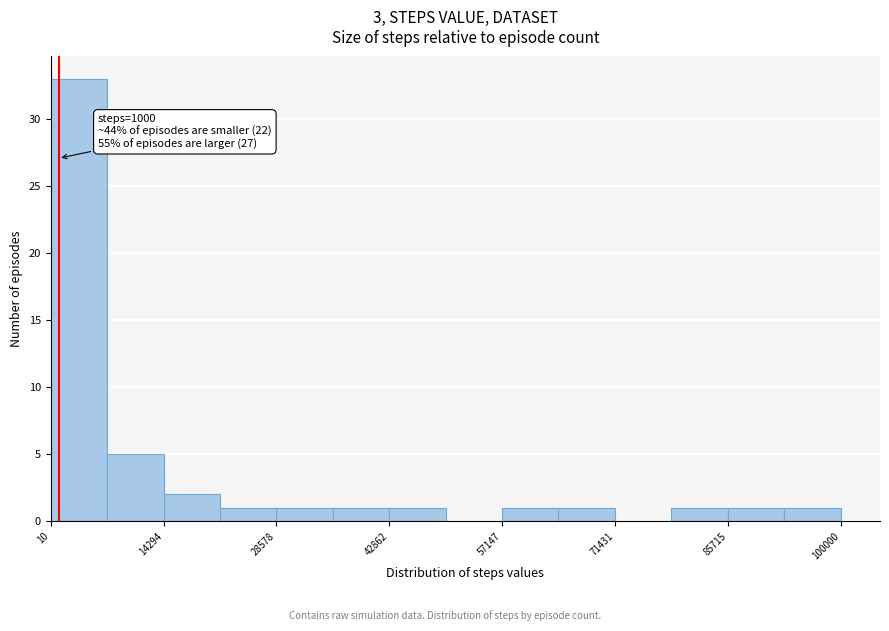

Around what value on the x-axis is the tallest bar? Give the approximate position of its centre, as read against the axis.

4000